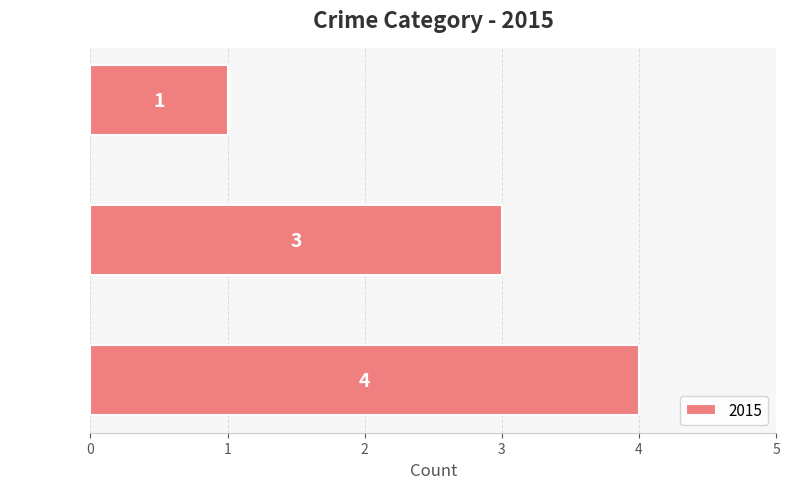

List the labels in order of value, smallest first.

Robbery, Theft, Total